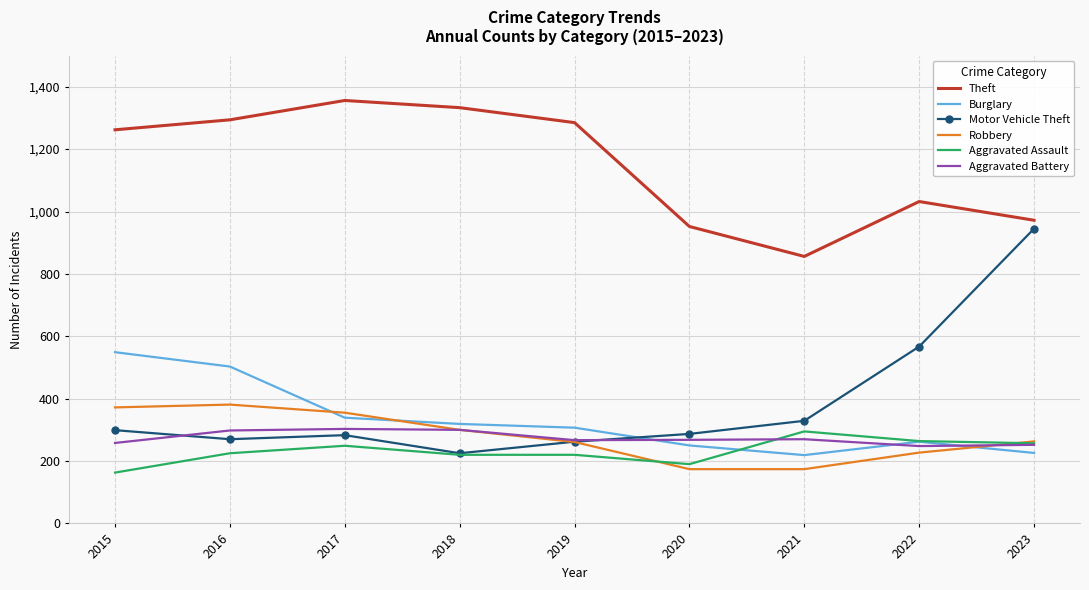

What is the difference between the maximum and minimum values in the Robbery series?

207